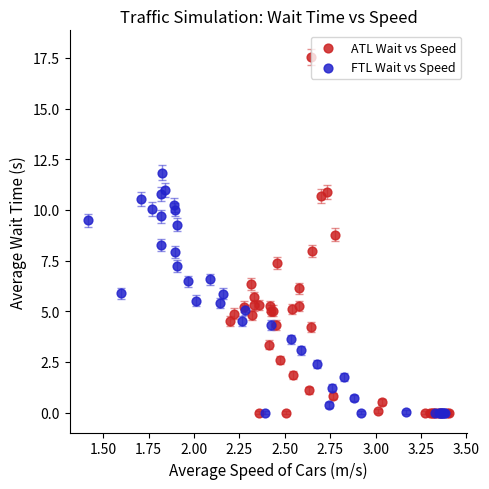

Which series has the widest spread of Y values?

ATL Wait vs Speed